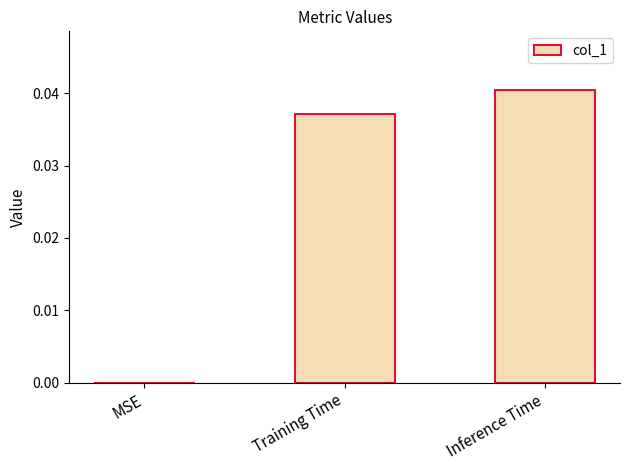

Which has a higher value, Training Time or Inference Time?

Inference Time